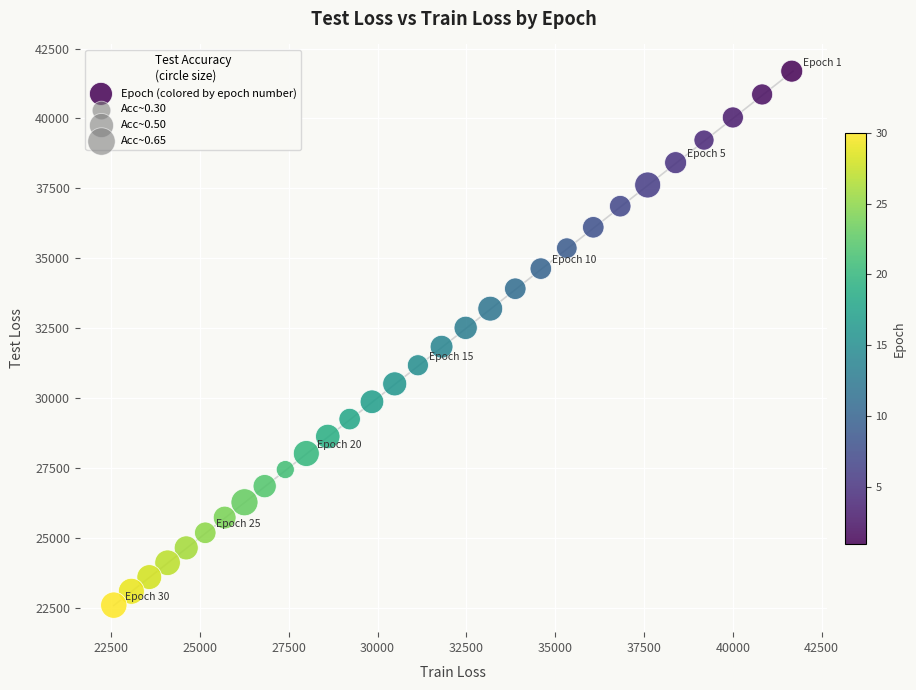

What is the range of X values (max minus min)?

19082.3